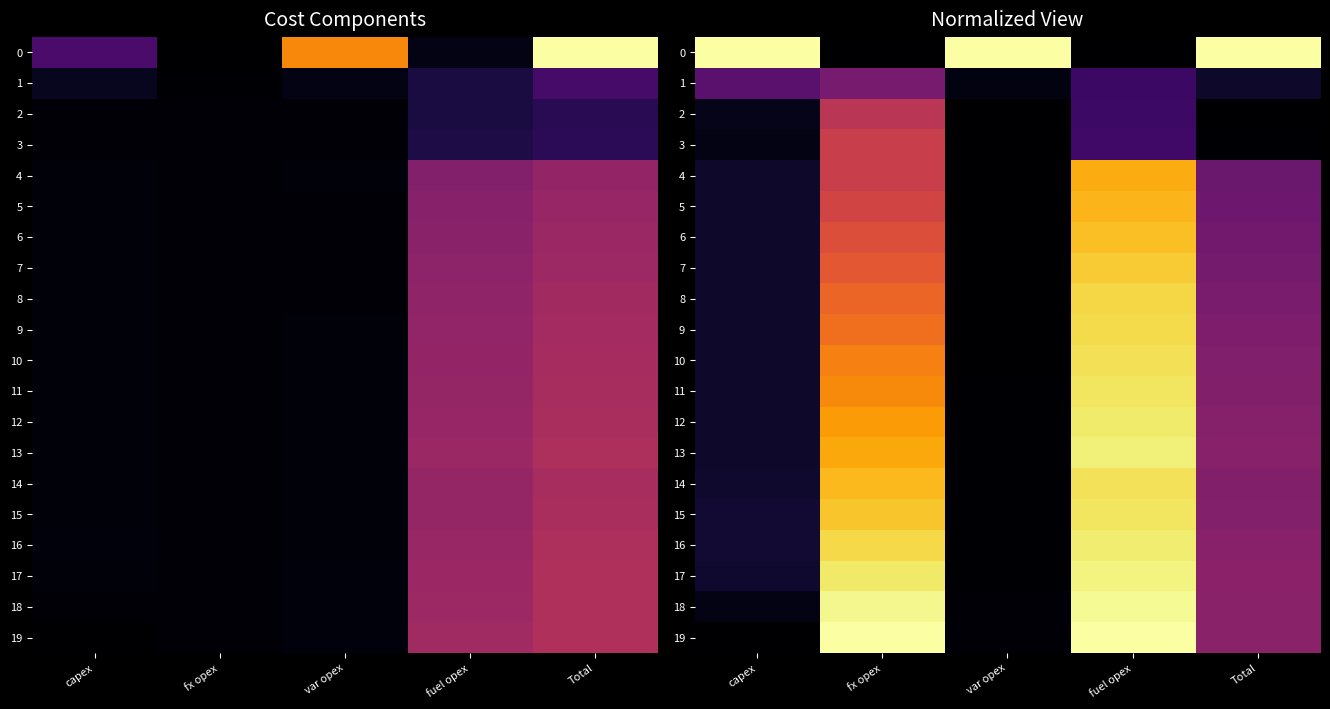

How many values in 19 are above zero?

4